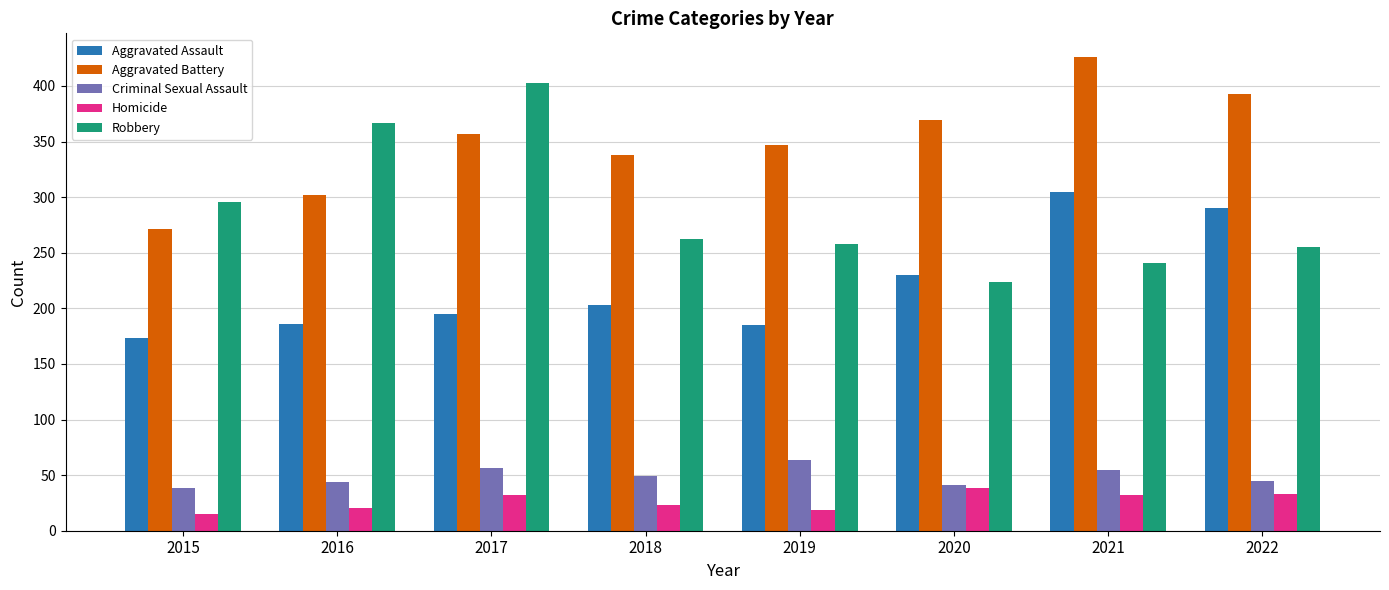

Is it true that Aggravated Battery equals 357 at 2017?

True